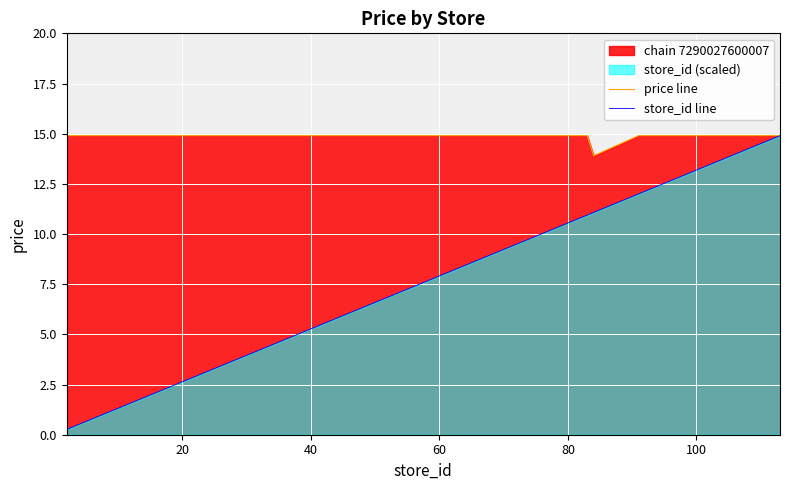

Which series has the largest total across all categories?

price line